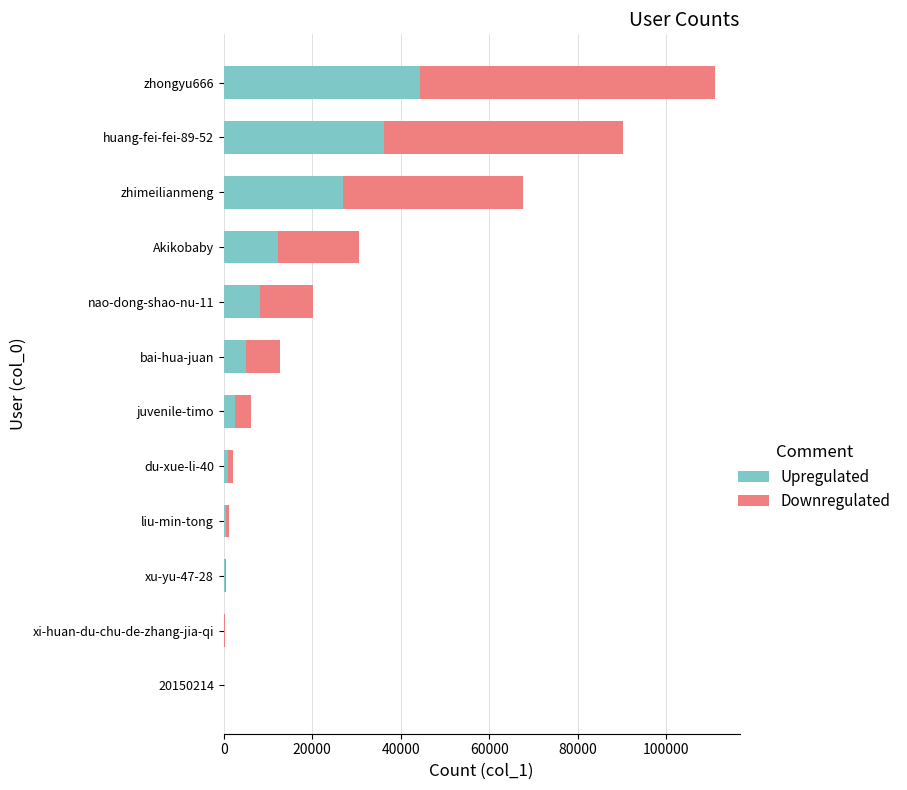

What value does the Upregulated series have at zhimeilianmeng?

27033.6